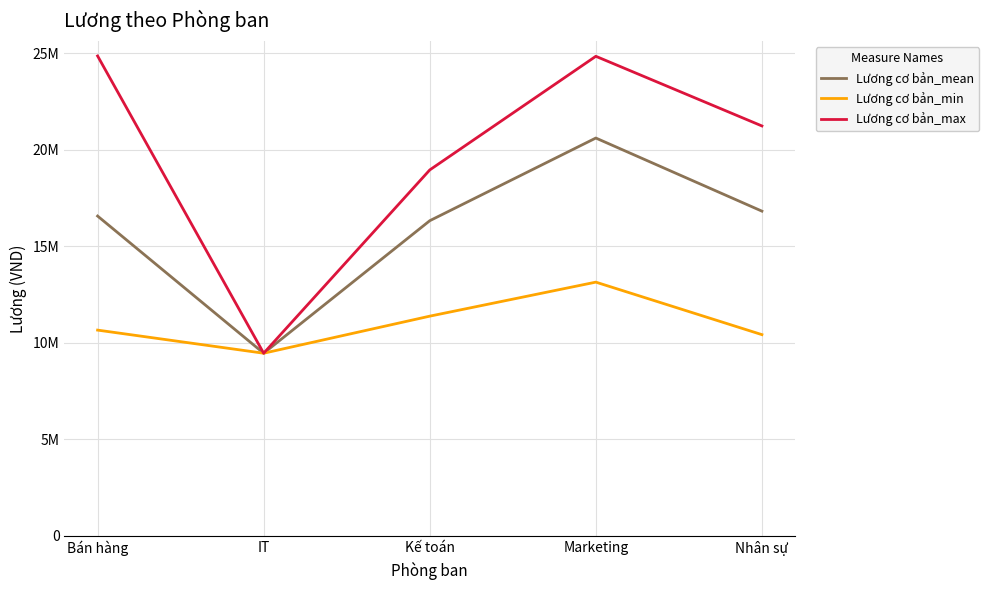

Is it true that Lương cơ bản_min equals 15664876.0 at IT?

False